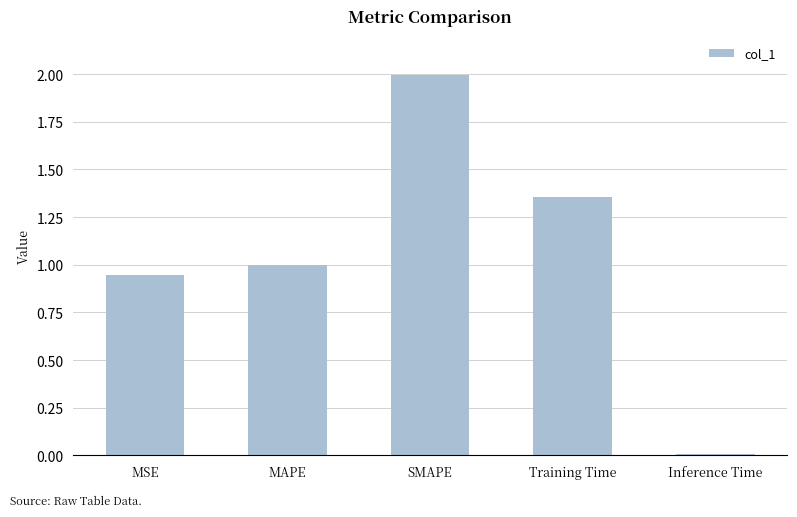

True or false: the data shows 0.0 at Inference Time.

True